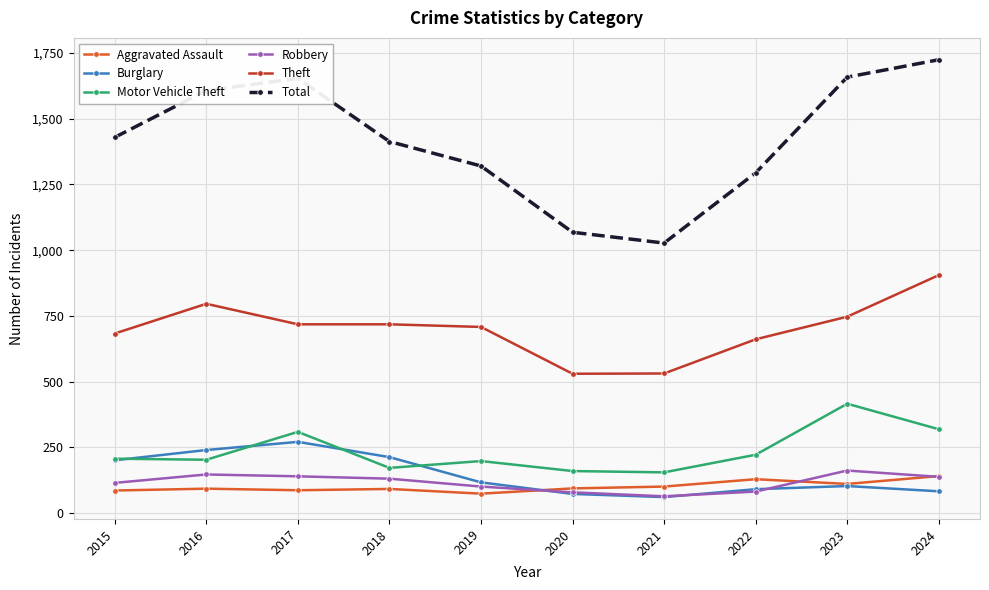

What is the maximum value for Robbery?

162